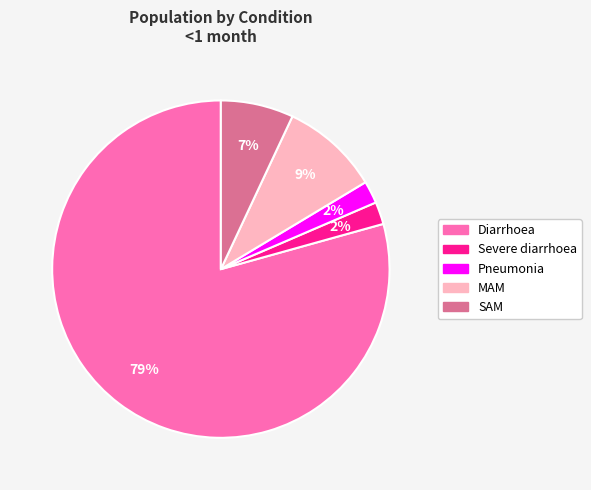

What is the largest slice in the pie chart?

Diarrhoea